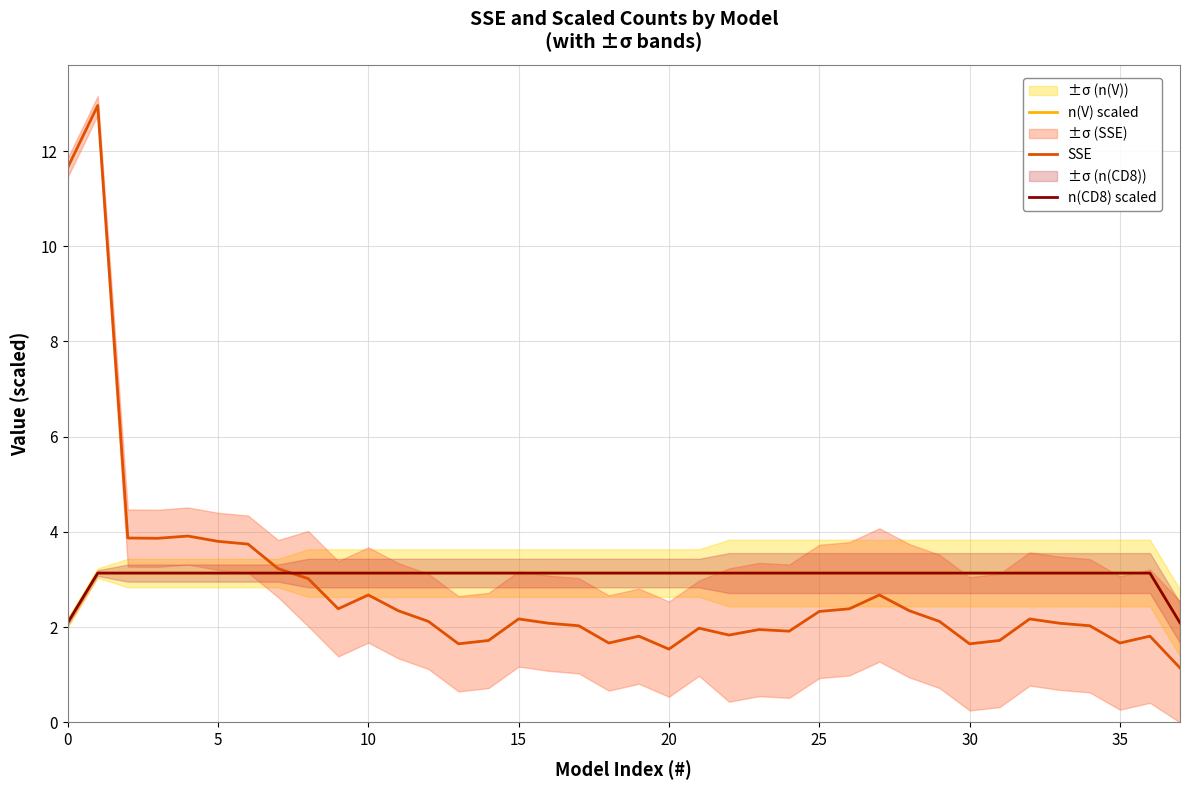

How many lines are shown in the chart?

3